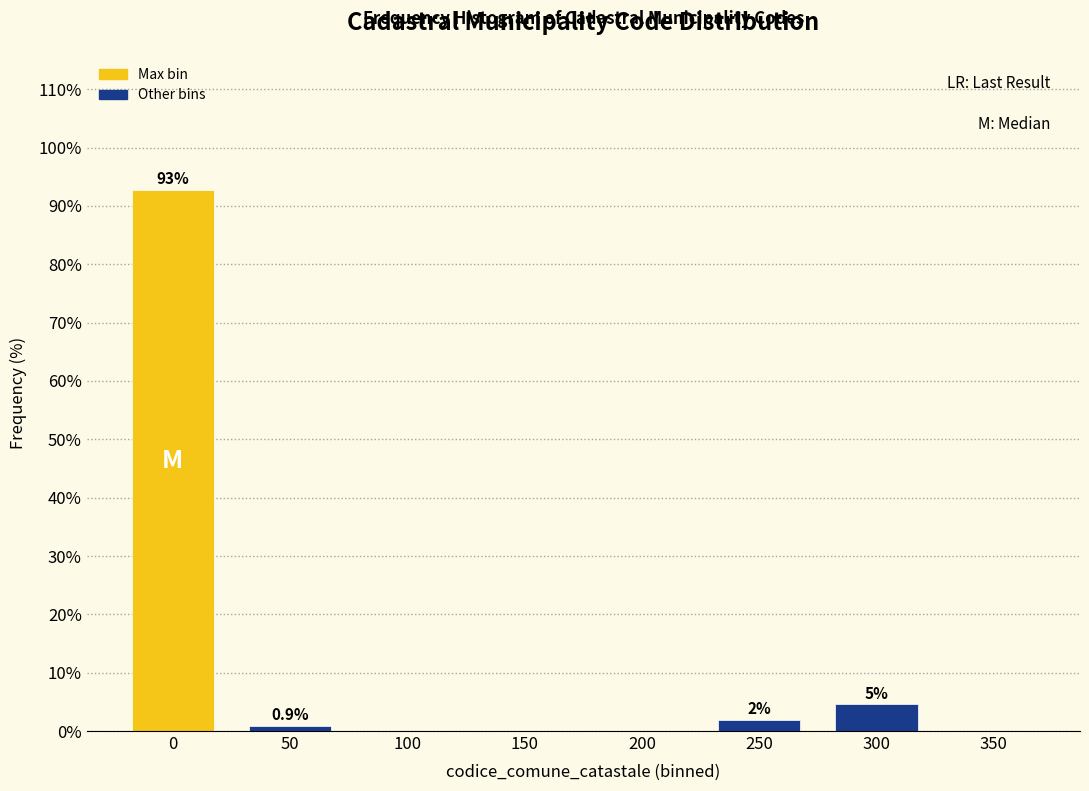

What is the maximum value shown in the chart?

92.7